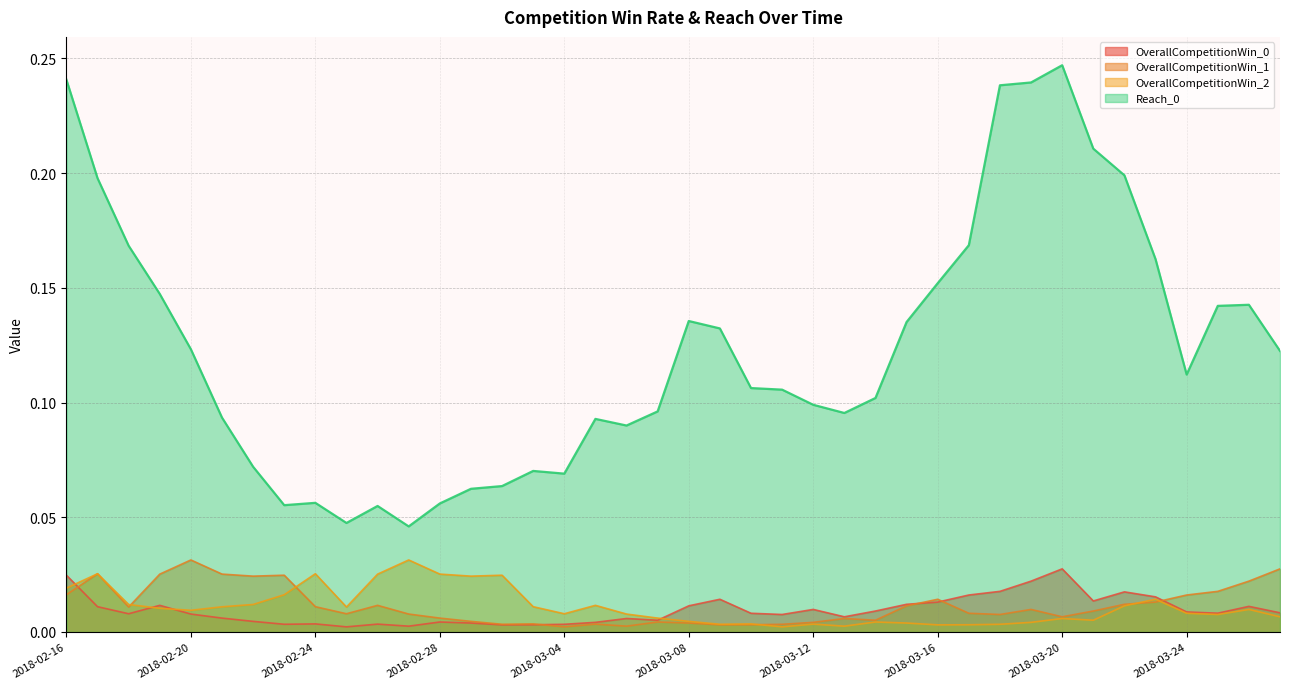

Reading right to left, extract all data points from this chart.

OverallCompetitionWin_0: 2018-03-27=0.0	2018-03-26=0.0	2018-03-25=0.0	2018-03-24=0.0	2018-03-23=0.0	2018-03-22=0.0	2018-03-21=0.0	2018-03-20=0.0	2018-03-19=0.0	2018-03-18=0.0	2018-03-17=0.0	2018-03-16=0.0	2018-03-15=0.0	2018-03-14=0.0	2018-03-13=0.0	2018-03-12=0.0	2018-03-11=0.0	2018-03-10=0.0	2018-03-09=0.0	2018-03-08=0.0	2018-03-07=0.0	2018-03-06=0.0	2018-03-05=0.0	2018-03-04=0.0	2018-03-03=0.0	2018-03-02=0.0	2018-03-01=0.0	2018-02-28=0.0	2018-02-27=0.0	2018-02-26=0.0	2018-02-25=0.0	2018-02-24=0.0	2018-02-23=0.0	2018-02-22=0.0	2018-02-21=0.0	2018-02-20=0.0	2018-02-19=0.0	2018-02-18=0.0	2018-02-17=0.0	2018-02-16=0.0
OverallCompetitionWin_1: 2018-03-27=0.0	2018-03-26=0.0	2018-03-25=0.0	2018-03-24=0.0	2018-03-23=0.0	2018-03-22=0.0	2018-03-21=0.0	2018-03-20=0.0	2018-03-19=0.0	2018-03-18=0.0	2018-03-17=0.0	2018-03-16=0.0	2018-03-15=0.0	2018-03-14=0.0	2018-03-13=0.0	2018-03-12=0.0	2018-03-11=0.0	2018-03-10=0.0	2018-03-09=0.0	2018-03-08=0.0	2018-03-07=0.0	2018-03-06=0.0	2018-03-05=0.0	2018-03-04=0.0	2018-03-03=0.0	2018-03-02=0.0	2018-03-01=0.0	2018-02-28=0.0	2018-02-27=0.0	2018-02-26=0.0	2018-02-25=0.0	2018-02-24=0.0	2018-02-23=0.0	2018-02-22=0.0	2018-02-21=0.0	2018-02-20=0.0	2018-02-19=0.0	2018-02-18=0.0	2018-02-17=0.0	2018-02-16=0.0
OverallCompetitionWin_2: 2018-03-27=0.0	2018-03-26=0.0	2018-03-25=0.0	2018-03-24=0.0	2018-03-23=0.0	2018-03-22=0.0	2018-03-21=0.0	2018-03-20=0.0	2018-03-19=0.0	2018-03-18=0.0	2018-03-17=0.0	2018-03-16=0.0	2018-03-15=0.0	2018-03-14=0.0	2018-03-13=0.0	2018-03-12=0.0	2018-03-11=0.0	2018-03-10=0.0	2018-03-09=0.0	2018-03-08=0.0	2018-03-07=0.0	2018-03-06=0.0	2018-03-05=0.0	2018-03-04=0.0	2018-03-03=0.0	2018-03-02=0.0	2018-03-01=0.0	2018-02-28=0.0	2018-02-27=0.0	2018-02-26=0.0	2018-02-25=0.0	2018-02-24=0.0	2018-02-23=0.0	2018-02-22=0.0	2018-02-21=0.0	2018-02-20=0.0	2018-02-19=0.0	2018-02-18=0.0	2018-02-17=0.0	2018-02-16=0.0
Reach_0: 2018-03-27=0.1	2018-03-26=0.1	2018-03-25=0.1	2018-03-24=0.1	2018-03-23=0.2	2018-03-22=0.2	2018-03-21=0.2	2018-03-20=0.2	2018-03-19=0.2	2018-03-18=0.2	2018-03-17=0.2	2018-03-16=0.2	2018-03-15=0.1	2018-03-14=0.1	2018-03-13=0.1	2018-03-12=0.1	2018-03-11=0.1	2018-03-10=0.1	2018-03-09=0.1	2018-03-08=0.1	2018-03-07=0.1	2018-03-06=0.1	2018-03-05=0.1	2018-03-04=0.1	2018-03-03=0.1	2018-03-02=0.1	2018-03-01=0.1	2018-02-28=0.1	2018-02-27=0.0	2018-02-26=0.1	2018-02-25=0.0	2018-02-24=0.1	2018-02-23=0.1	2018-02-22=0.1	2018-02-21=0.1	2018-02-20=0.1	2018-02-19=0.1	2018-02-18=0.2	2018-02-17=0.2	2018-02-16=0.2